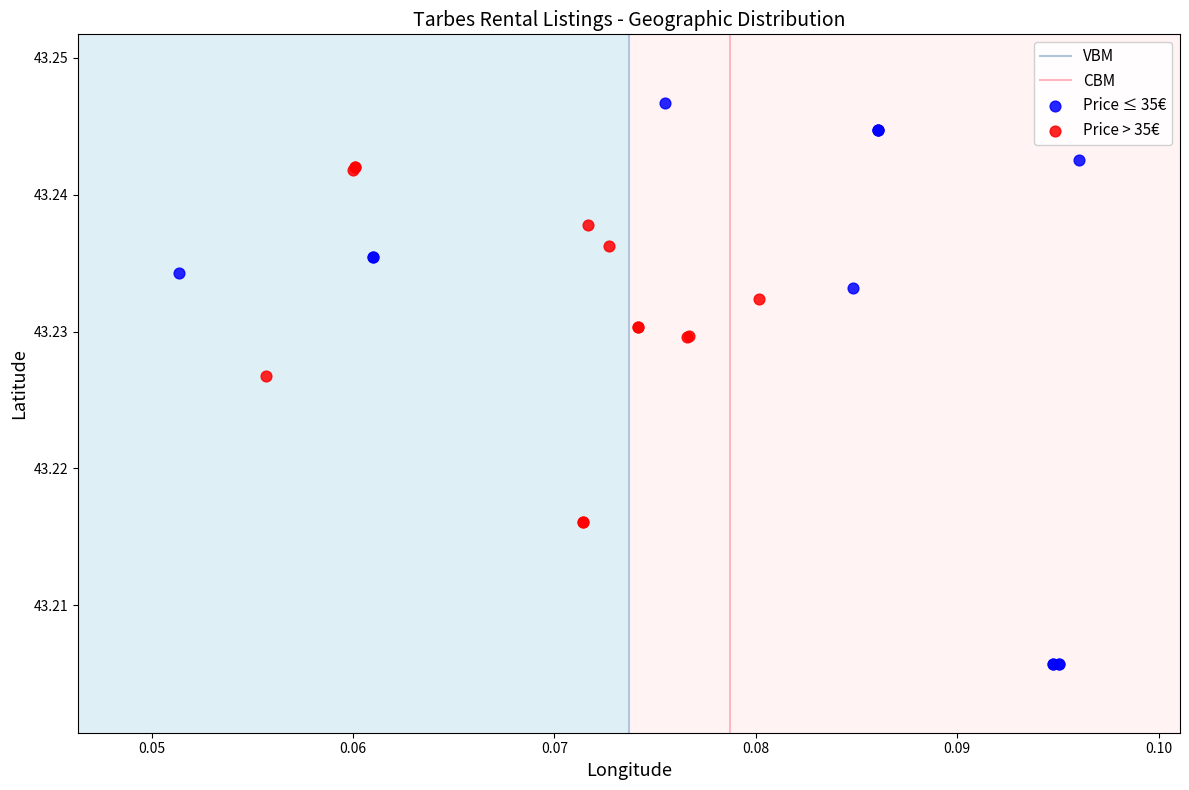

Which series contains the highest Y value?

Price ≤ 35€